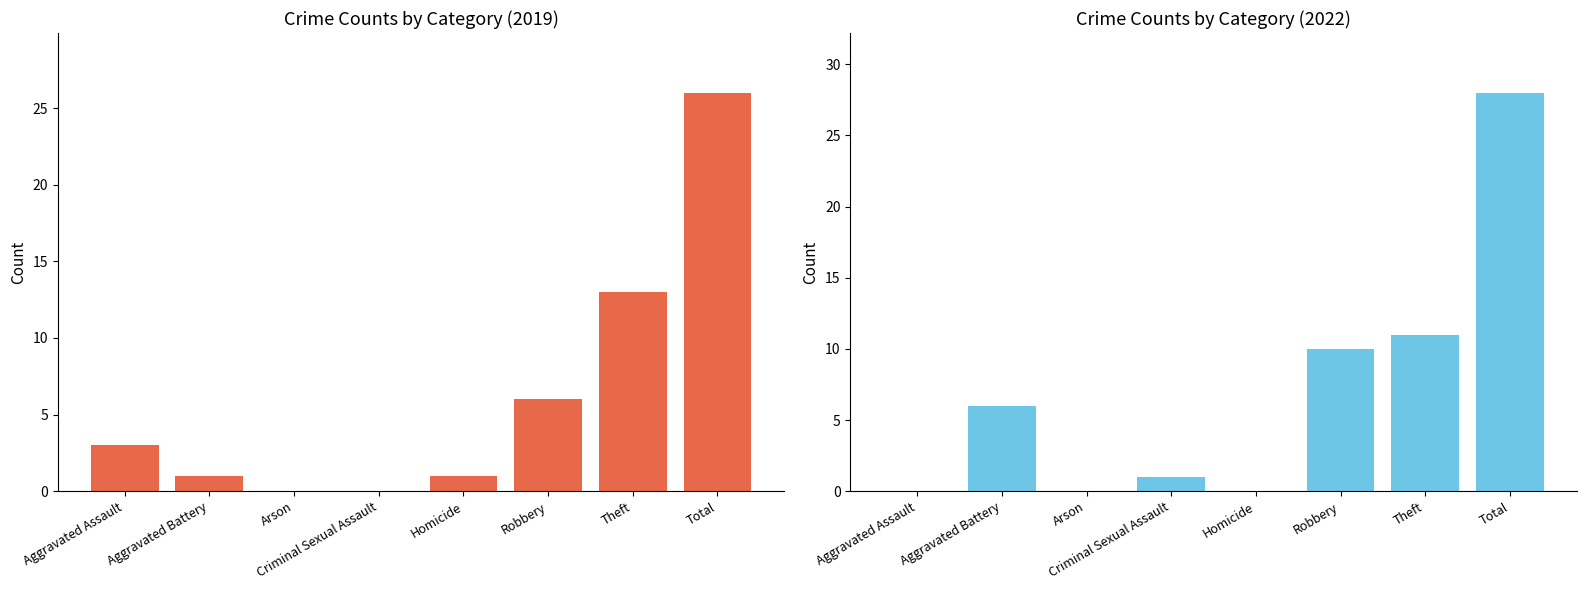

Is it true that 2018 equals 7 at Robbery?

False